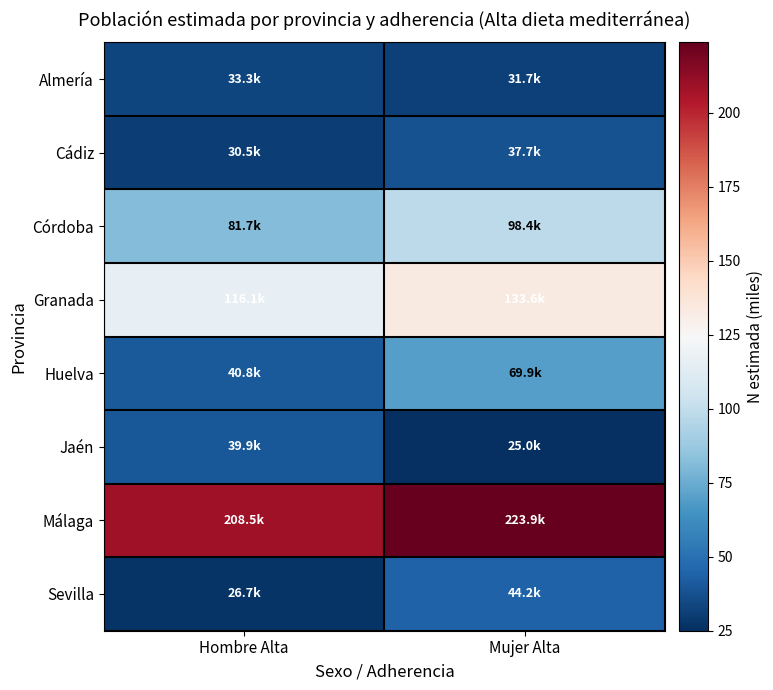

Reading right to left, list all the values displayed in this chart.

Almería: Mujer Alta=31.7	Hombre Alta=33.3
Cádiz: Mujer Alta=37.7	Hombre Alta=30.5
Córdoba: Mujer Alta=98.4	Hombre Alta=81.7
Granada: Mujer Alta=133.6	Hombre Alta=116.1
Huelva: Mujer Alta=69.9	Hombre Alta=40.8
Jaén: Mujer Alta=25.0	Hombre Alta=39.9
Málaga: Mujer Alta=223.9	Hombre Alta=208.5
Sevilla: Mujer Alta=44.2	Hombre Alta=26.7